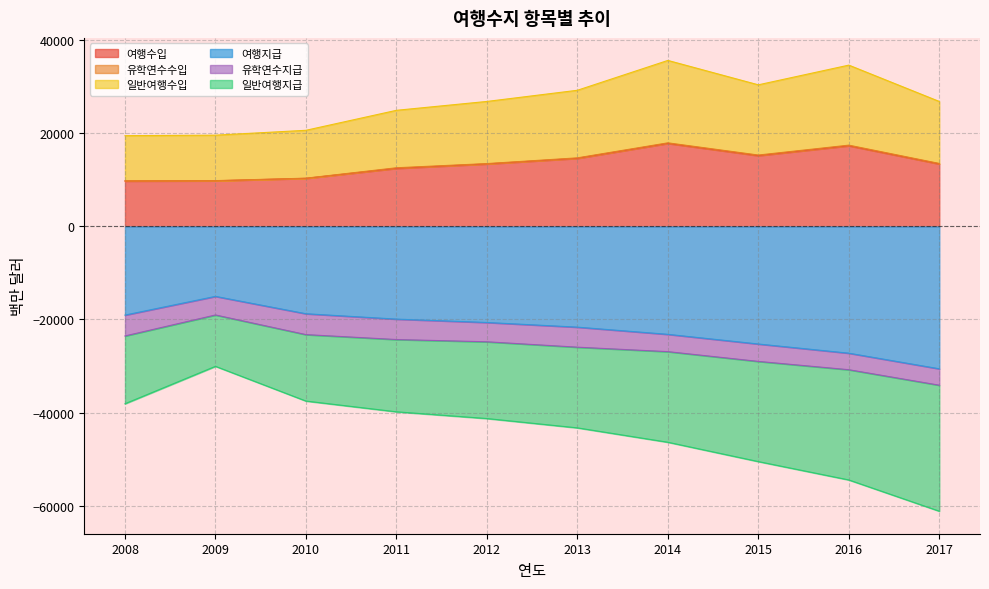

What is the difference between the 여행지급 values at 2009 and 2012?

5610.0